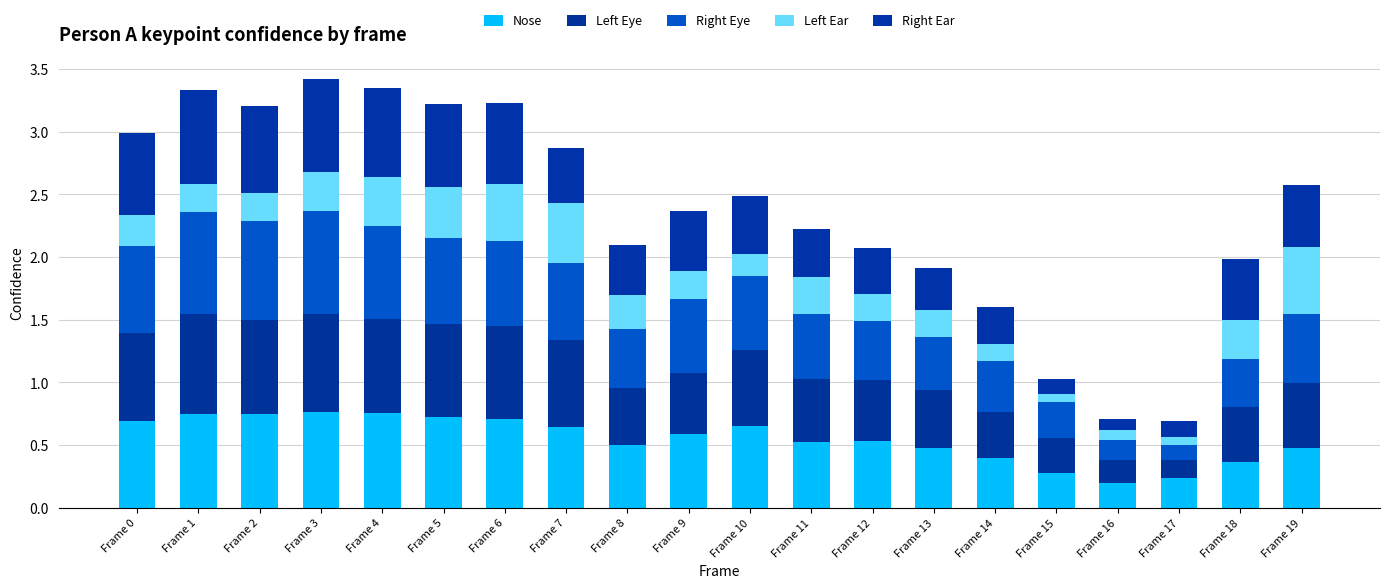

What is the sum of all Nose values?

11.0